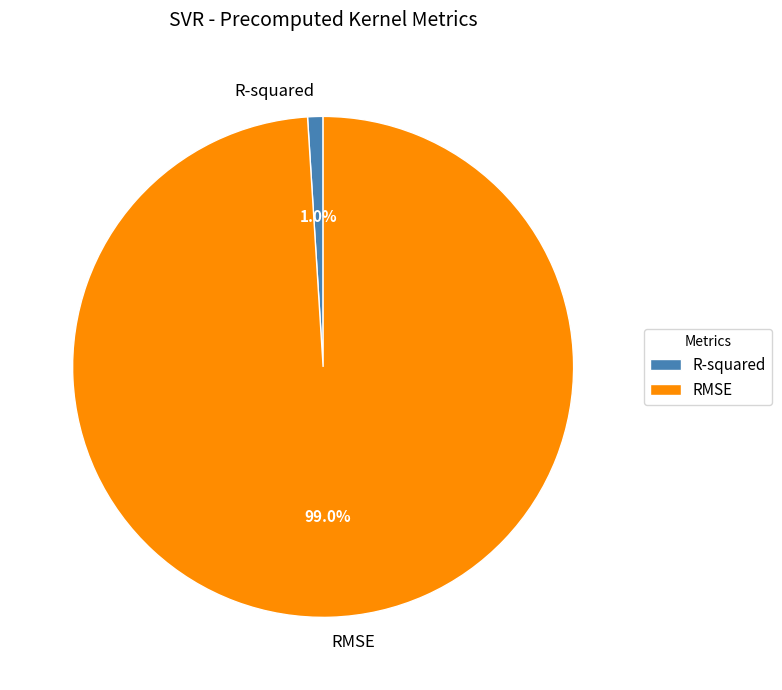

To the nearest percent, what is the difference between the largest and smallest slice percentages?

98%